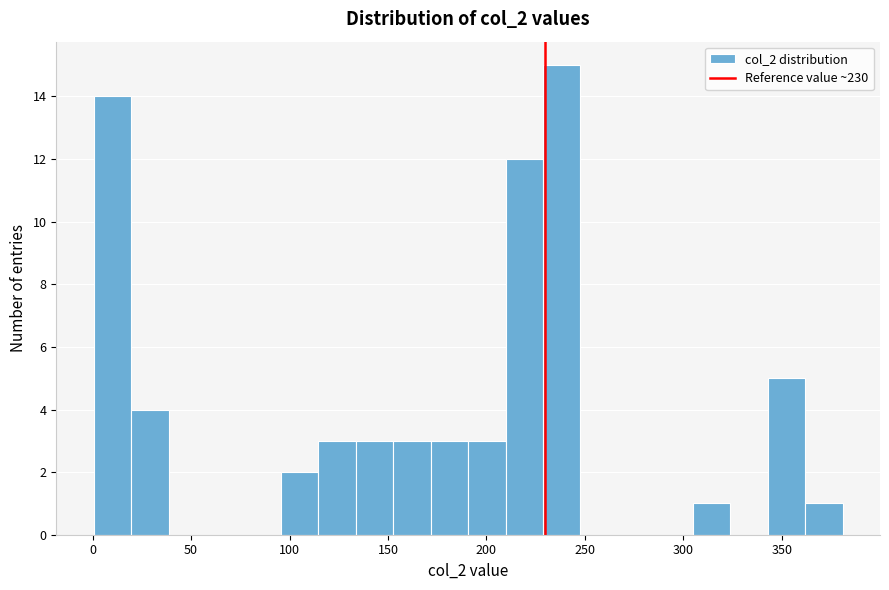

Around what value on the x-axis is the tallest bar? Give the approximate position of its centre, as read against the axis.

240